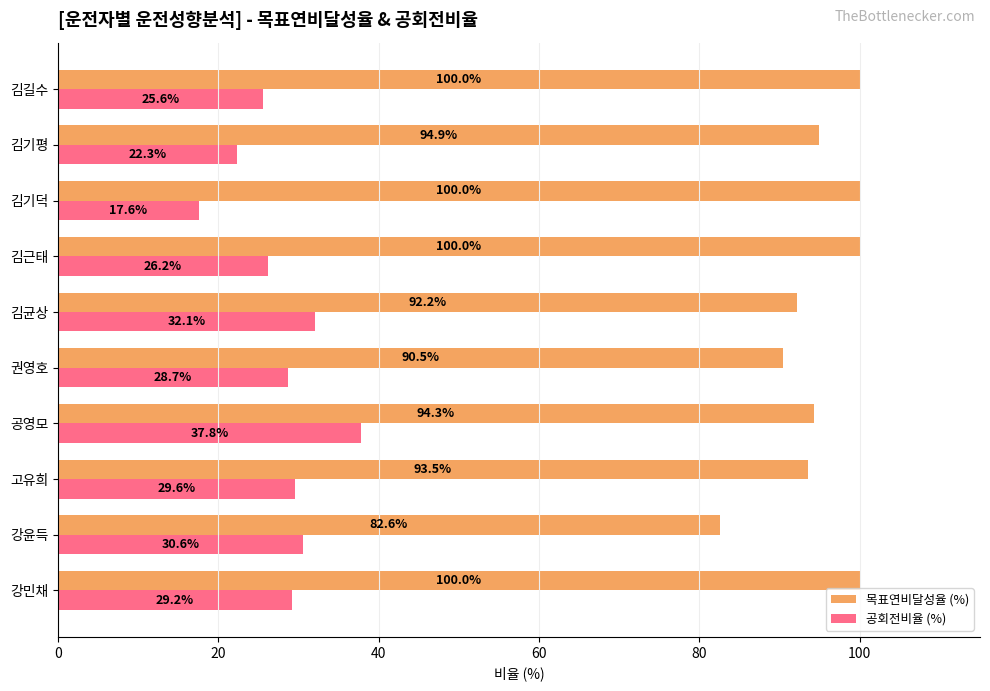

List the series in order of their peak value, lowest first.

공회전비율 (%), 목표연비달성율 (%)